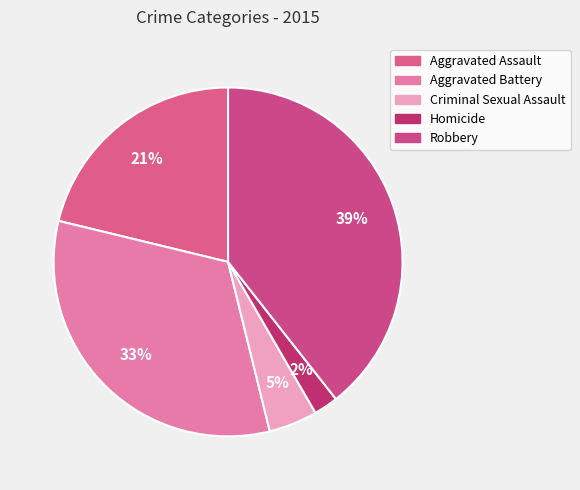

To the nearest percent, what percentage of the pie is Robbery?

39%